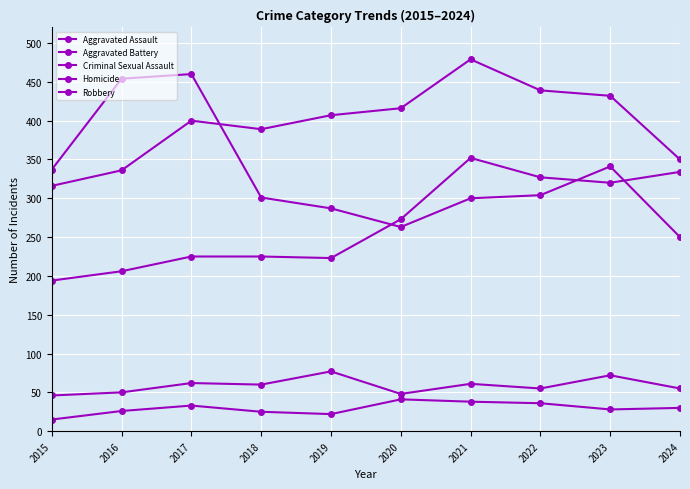

Reading left to right, list all the values displayed in this chart.

Aggravated Assault: 194	206	225	225	223	273	352	327	320	334
Aggravated Battery: 316	336	400	389	407	416	479	439	432	350
Criminal Sexual Assault: 46	50	62	60	77	48	61	55	72	55
Homicide: 15	26	33	25	22	41	38	36	28	30
Robbery: 337	454	460	301	287	263	300	304	341	250